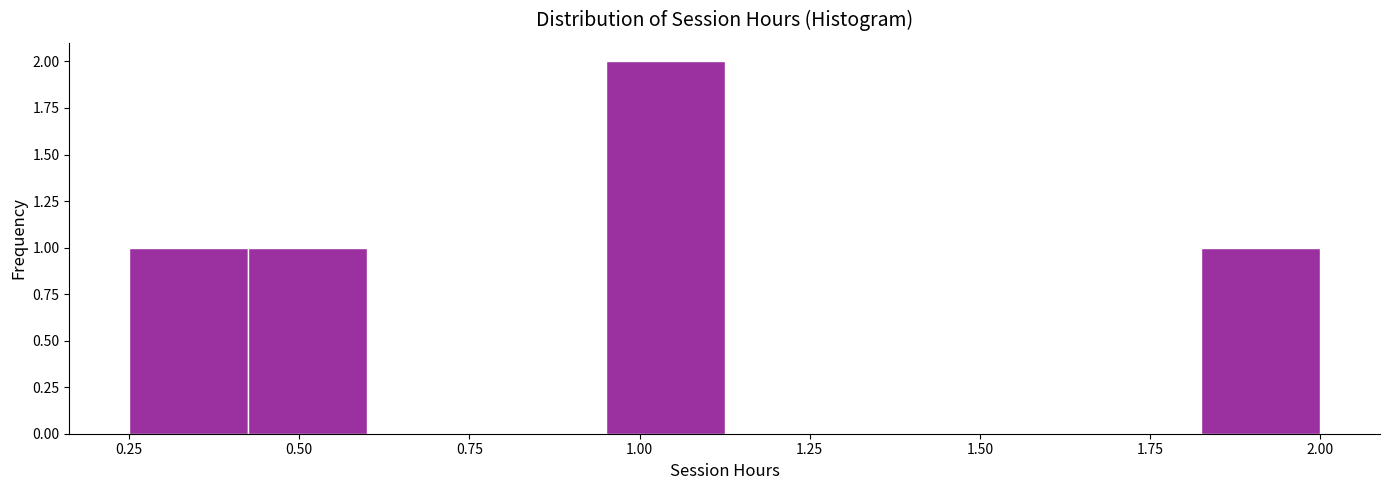

Read against the x-axis, roughly where is the centre of the tallest bar?

1.05